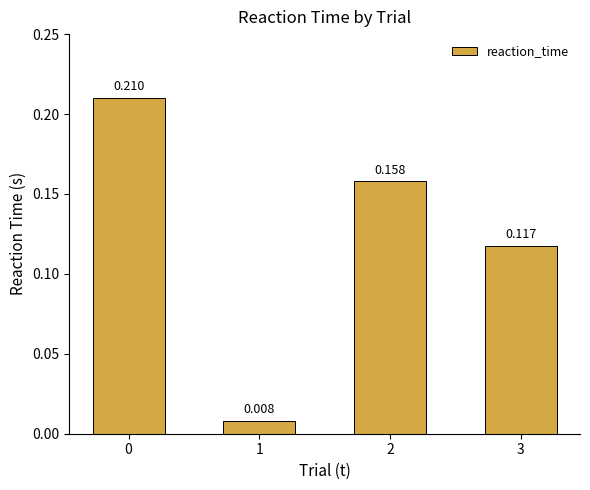

How many bars are there in total?

4